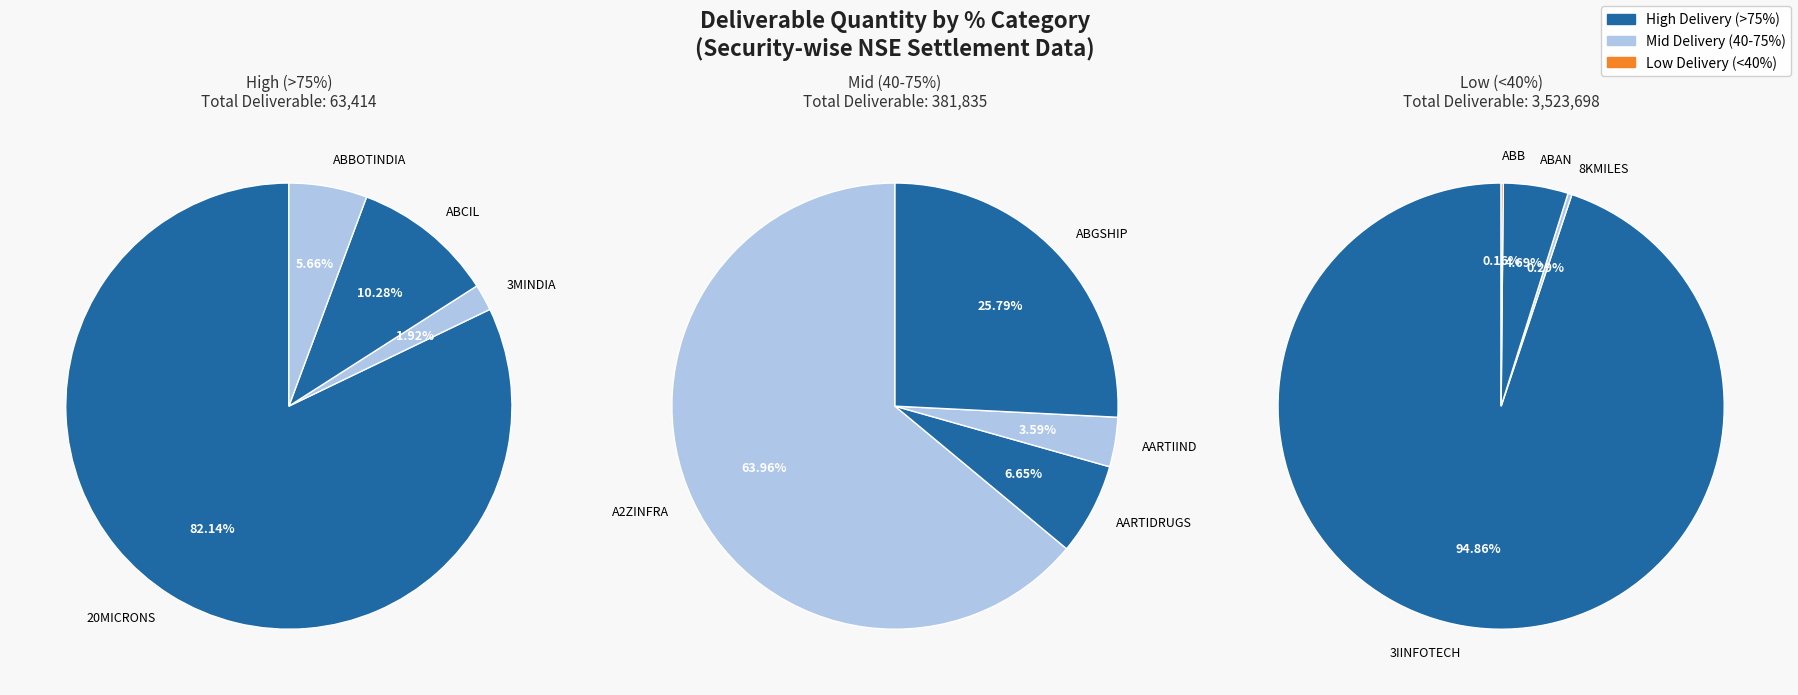

Count the number of slices in the pie.

12